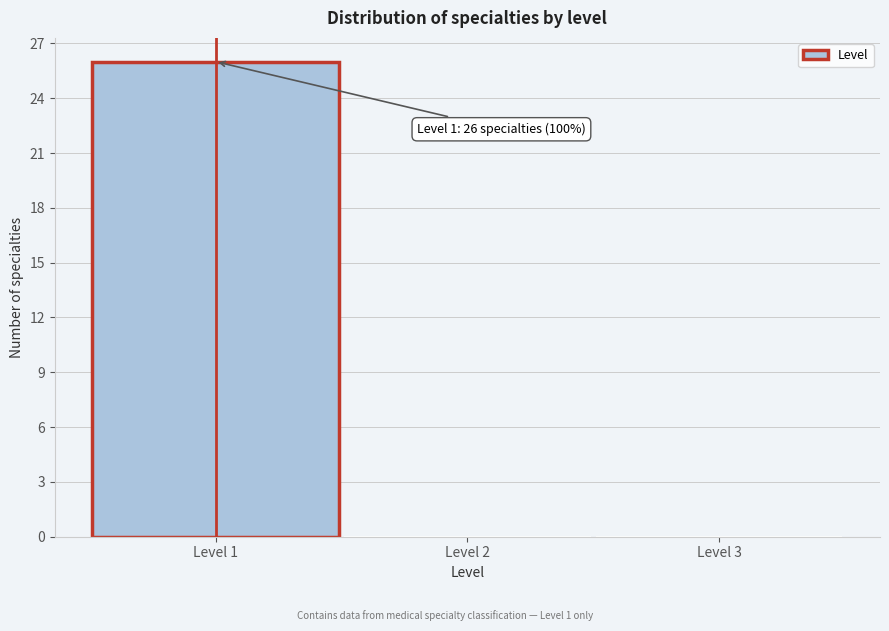

Which range on the x-axis has the tallest bar?

0.5 to 1.5